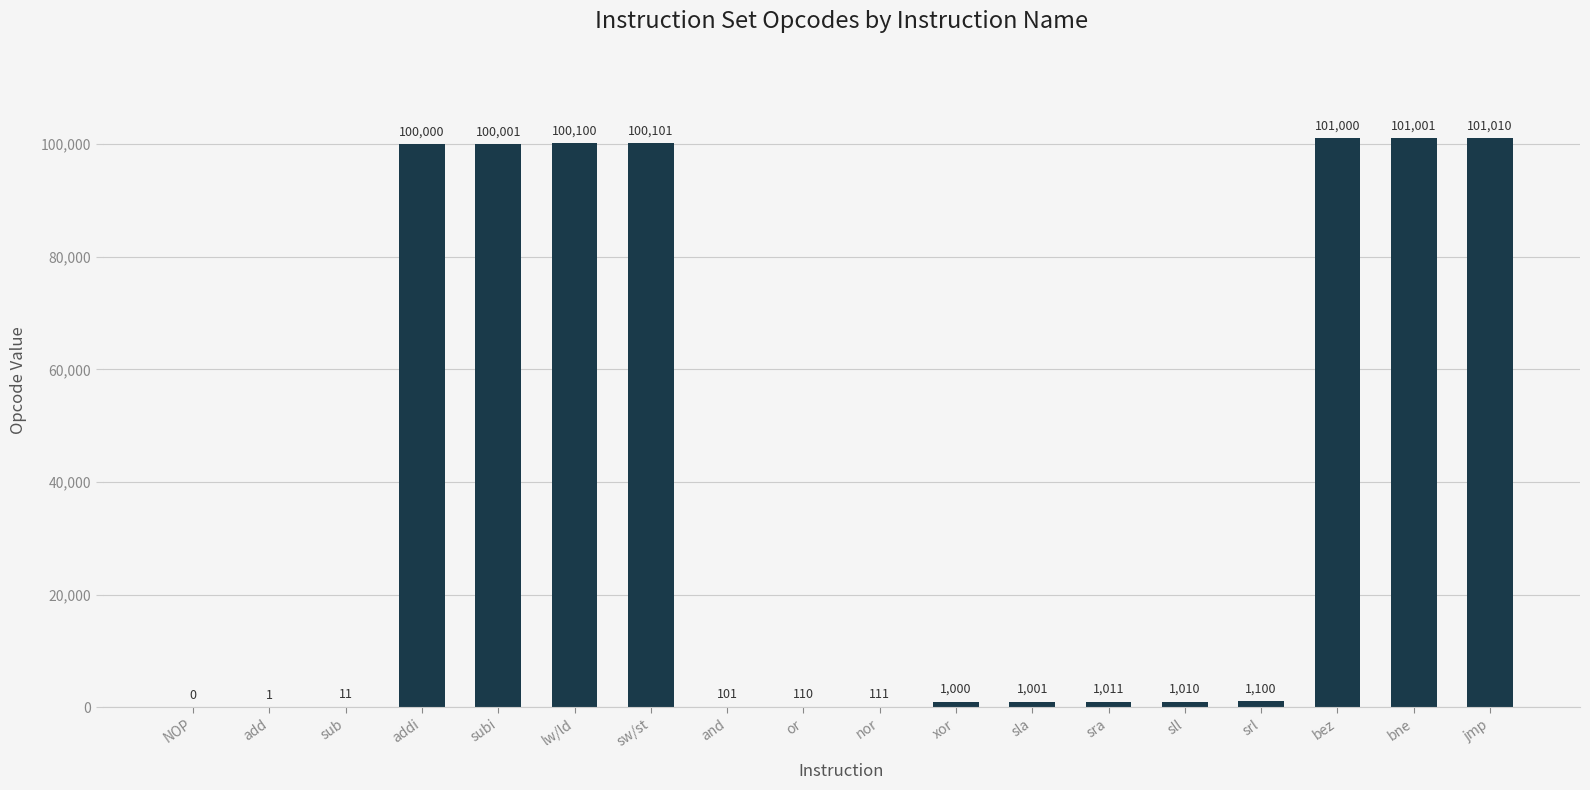

What is the difference between the values at xor and jmp?

100010